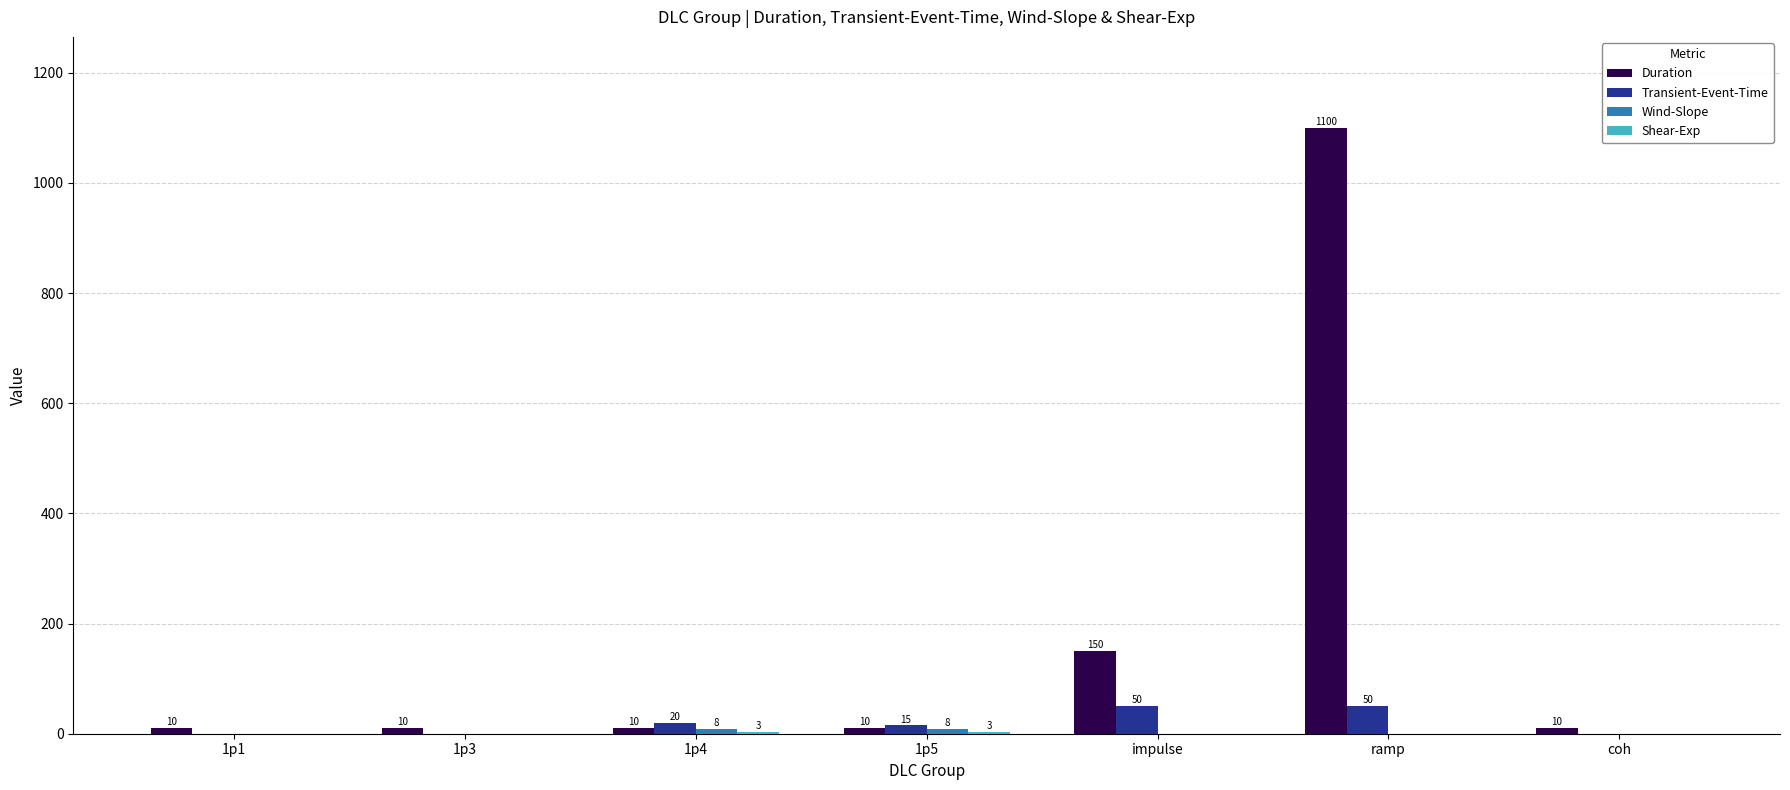

What is the sum of all Transient-Event-Time values?

135